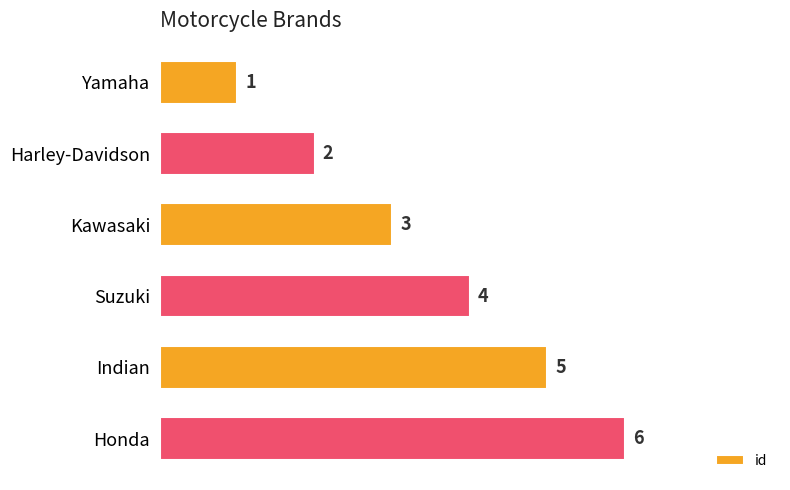

True or false: the data shows 1 at Kawasaki.

False